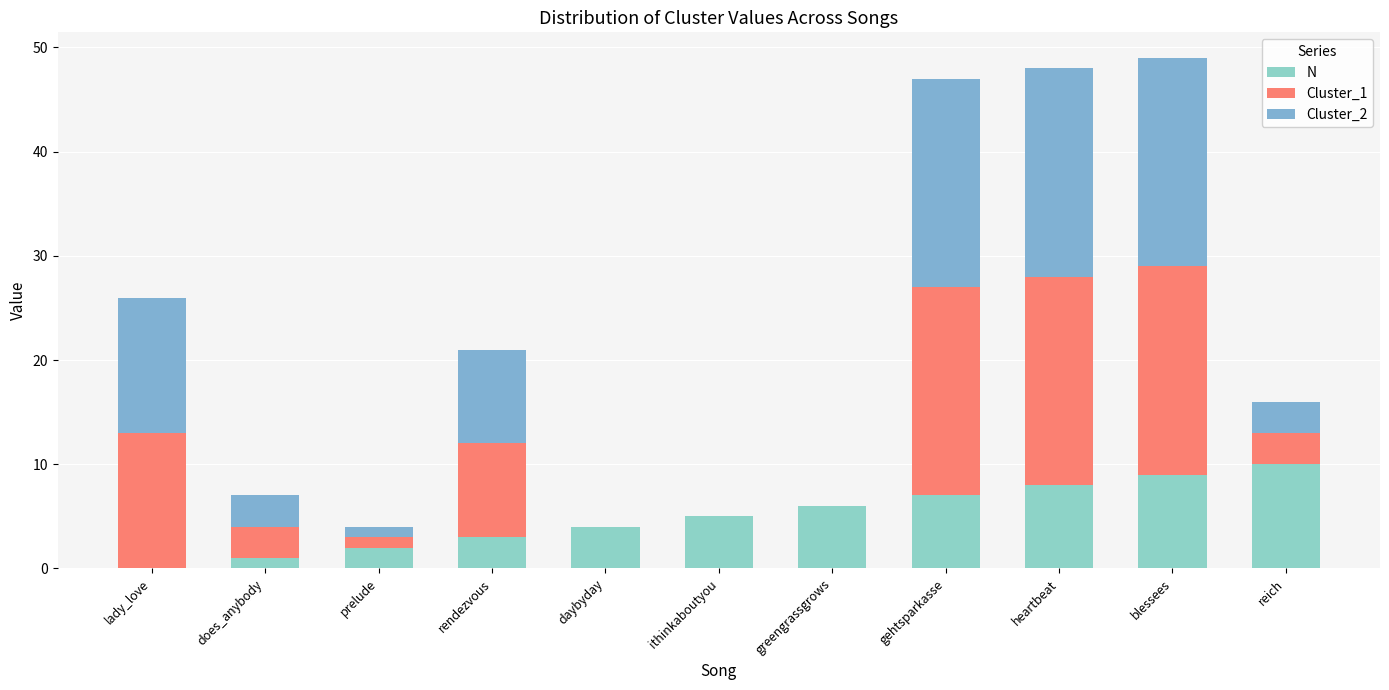

Is it true that N equals 4 at daybyday?

True